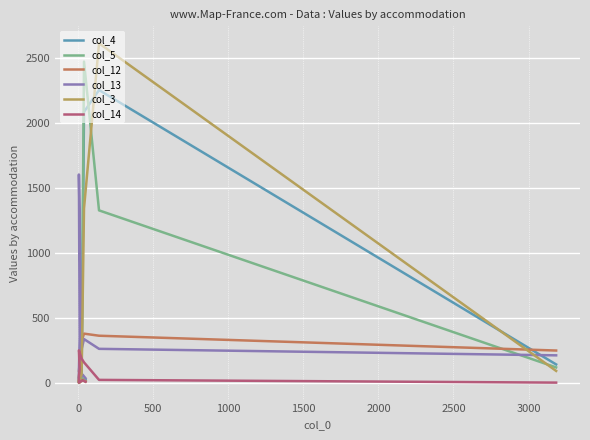

What are all the series names shown in the legend?

col_4, col_5, col_12, col_13, col_3, col_14